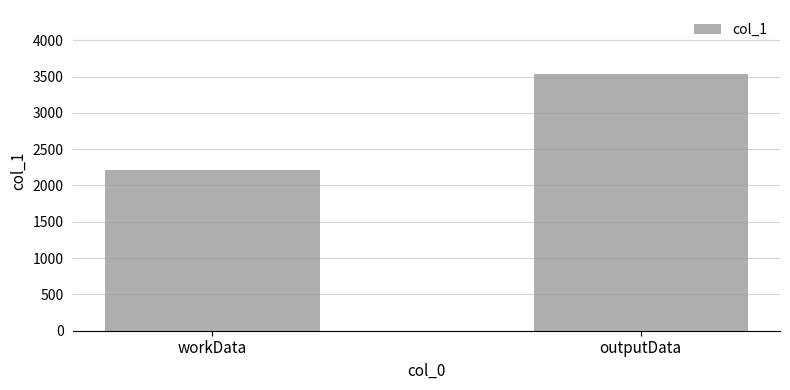

Reading left to right, what are all the values shown in this chart?

workData=2211	outputData=3533